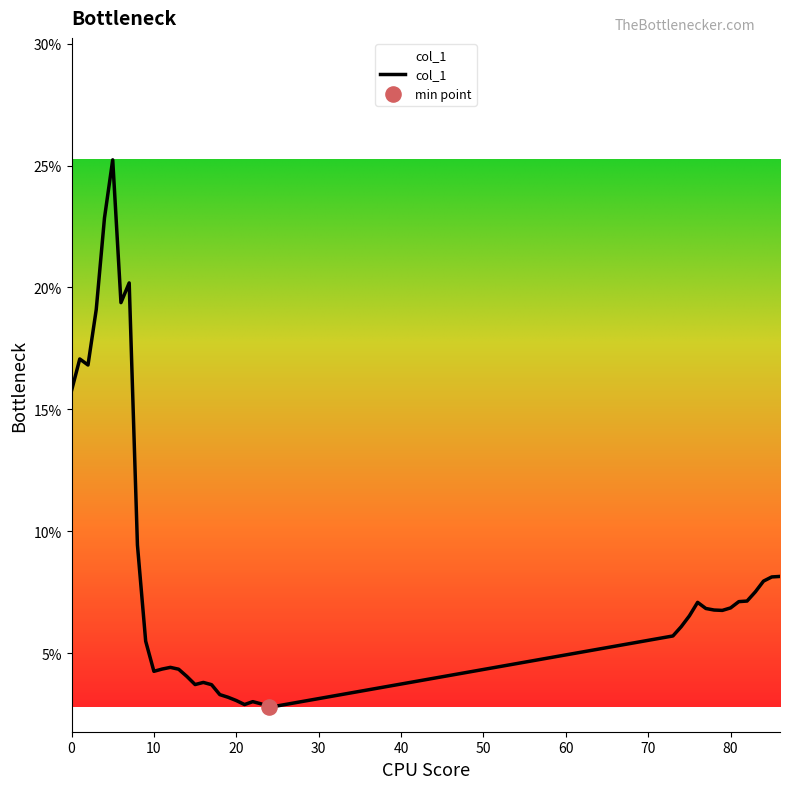

What is the maximum value shown in the chart?

25.2